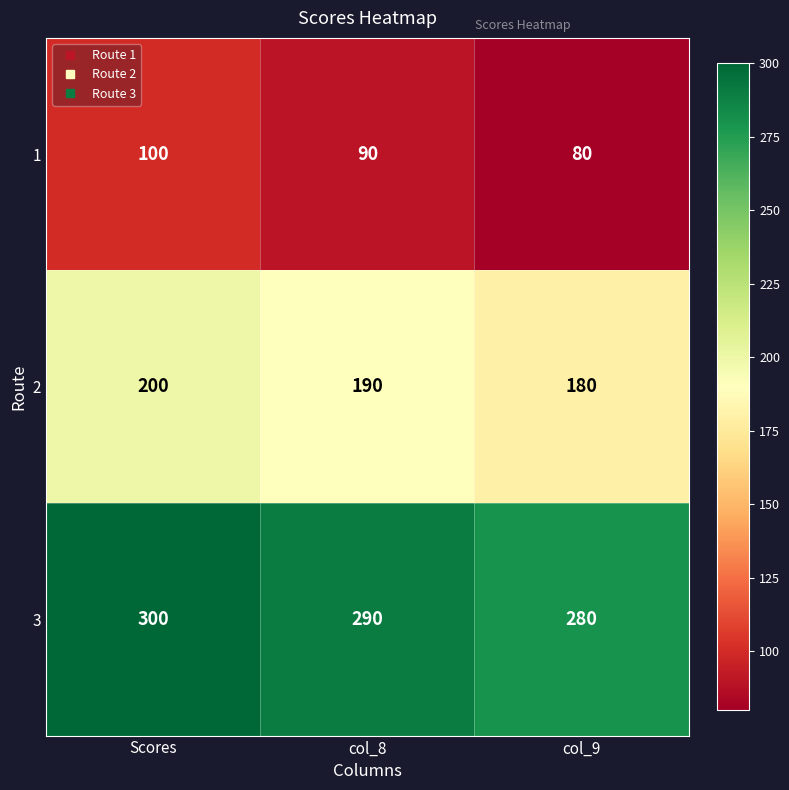

At how many categories does at least one series exceed 296?

1